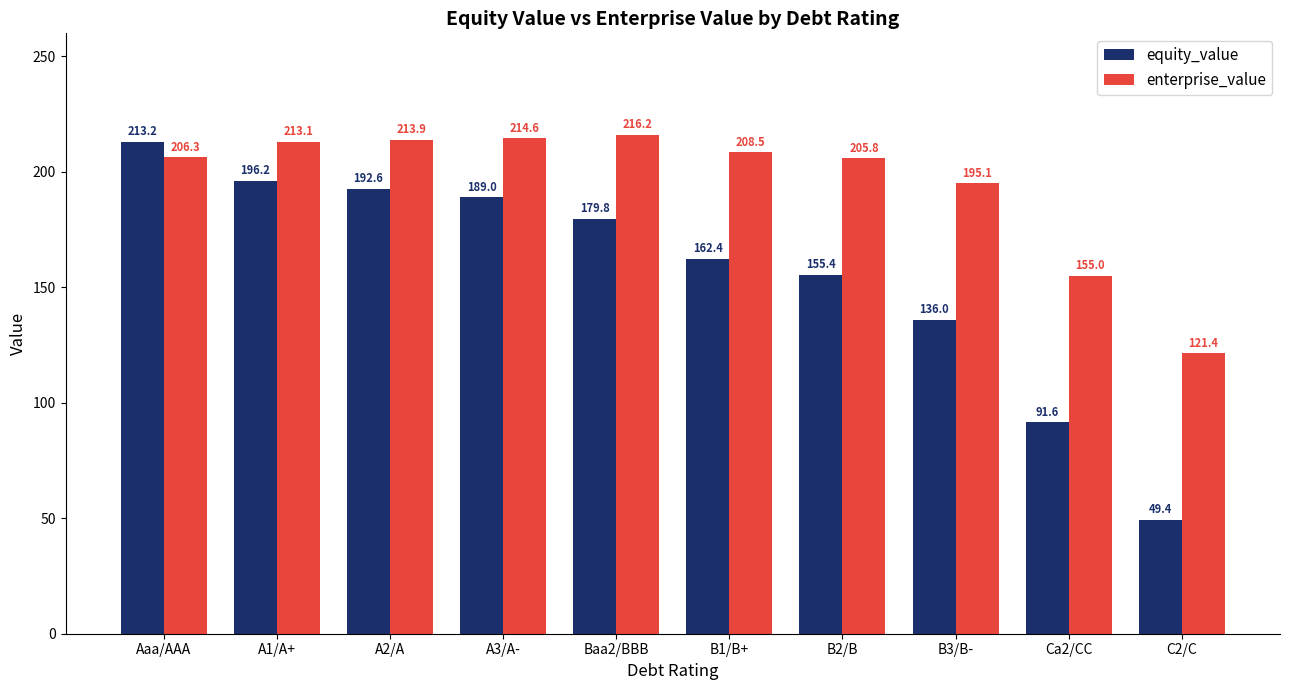

Rank the series at B2/B from lowest to highest value.

equity_value, enterprise_value